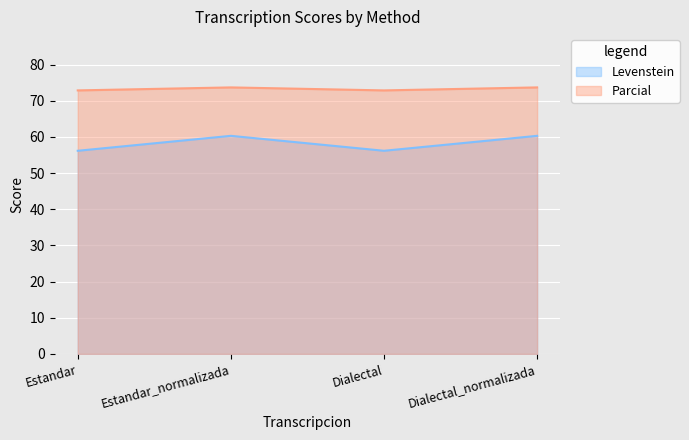

What is the approximate value of Parcial at Estandar?

72.9